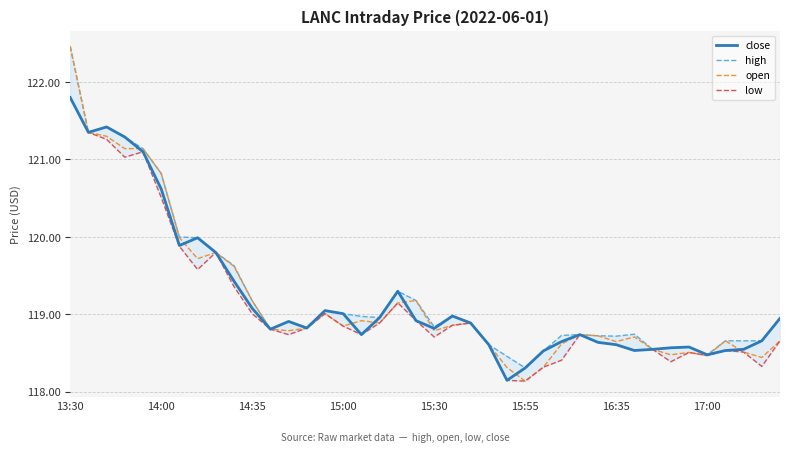

What is the lowest value of the close series?

118.2